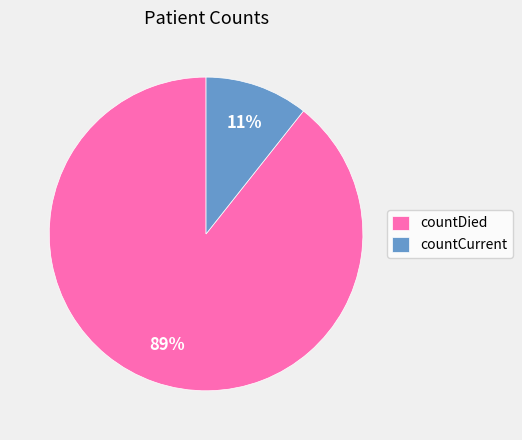

True or false: countCurrent accounts for 1% of the total.

False